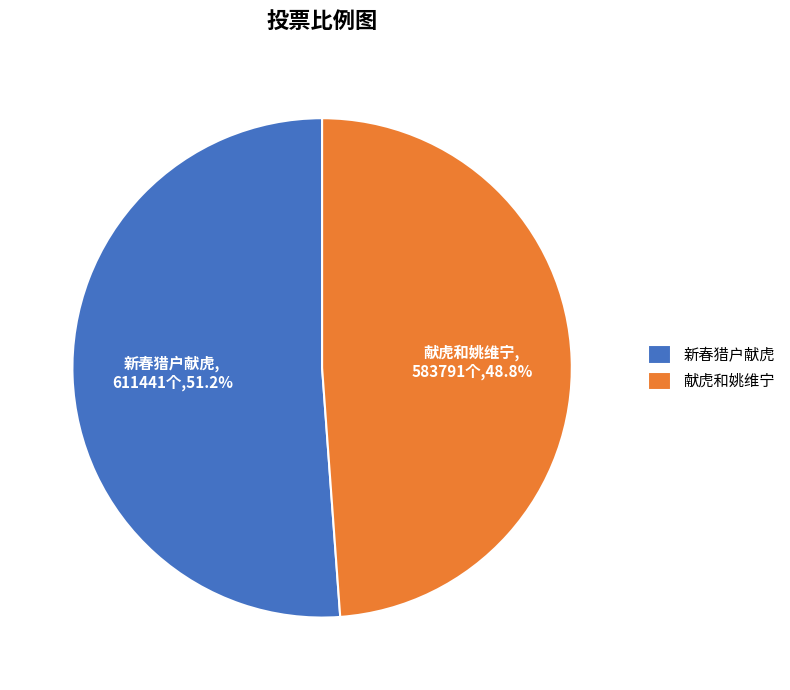

Between 新春猎户献虎 and 献虎和姚维宁, which is larger?

新春猎户献虎